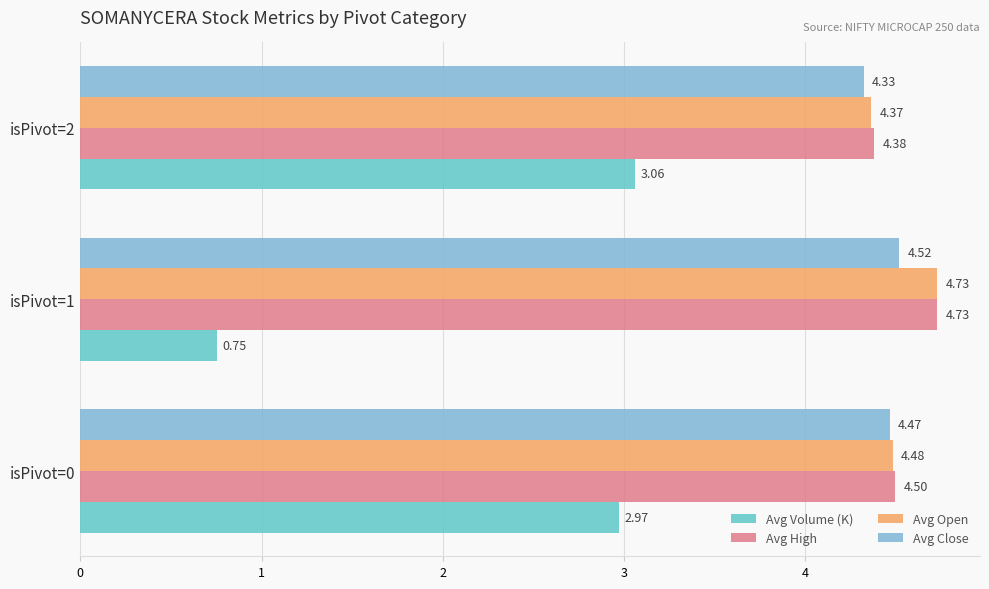

Count the number of categories in the chart.

3